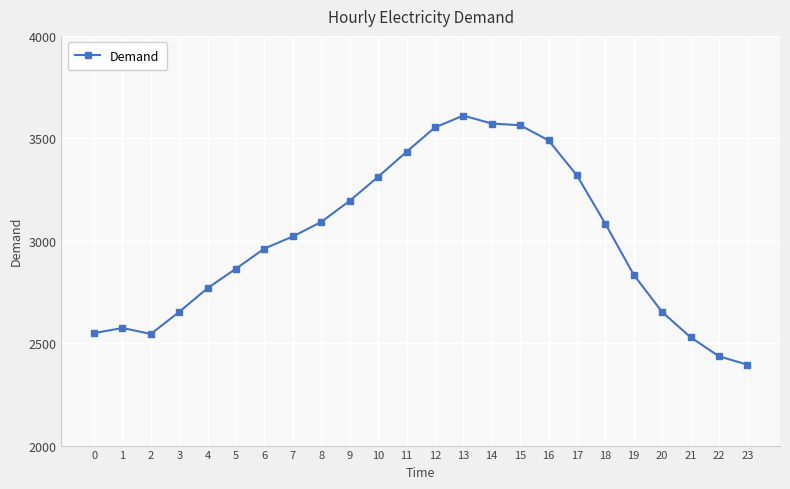

What is the maximum value shown in the chart?

3611